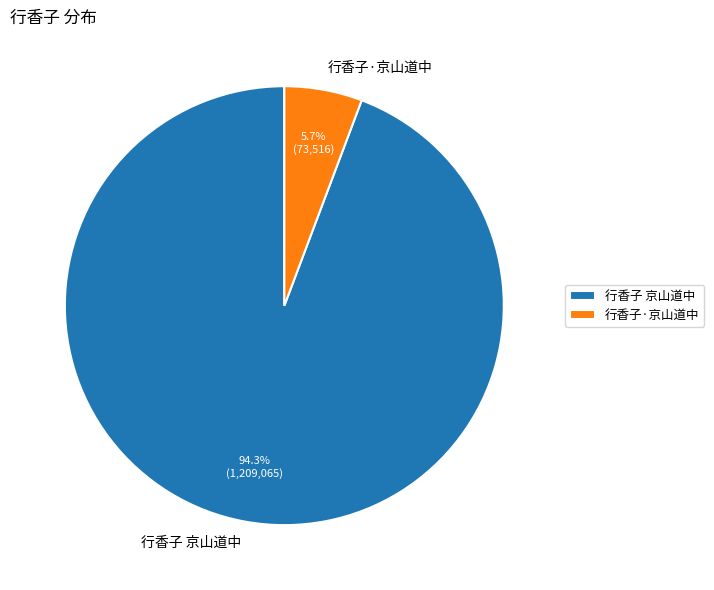

Between 行香子 京山道中 and 行香子·京山道中, which is larger?

行香子 京山道中